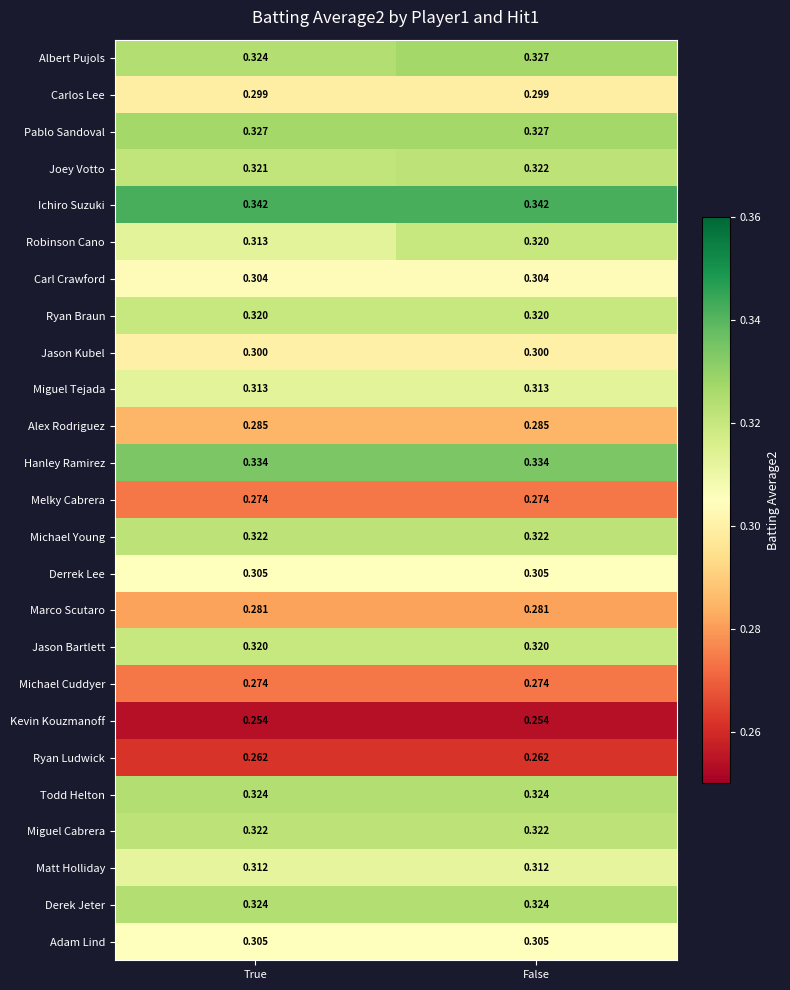

Which series changed the most between True and False?

Robinson Cano